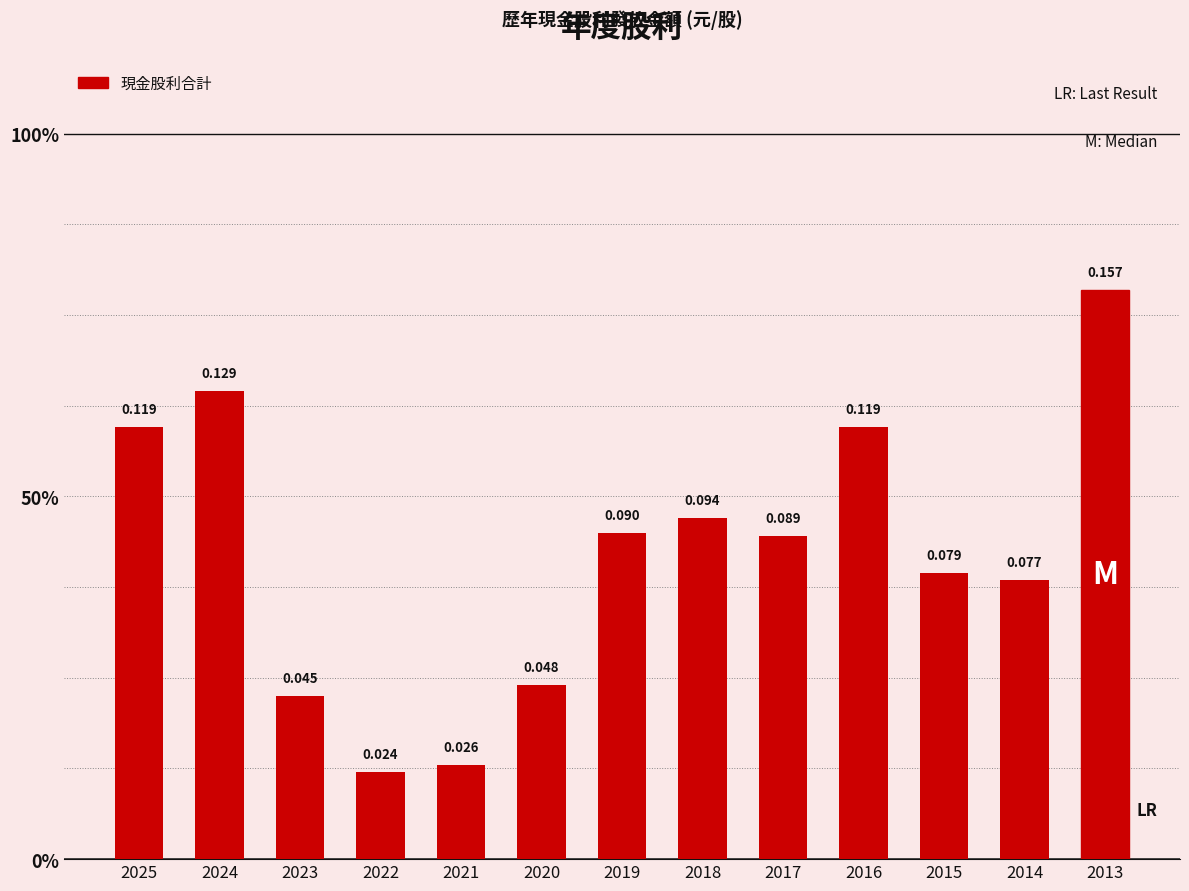

What is the change in value from 2024 to 2021?

-0.1